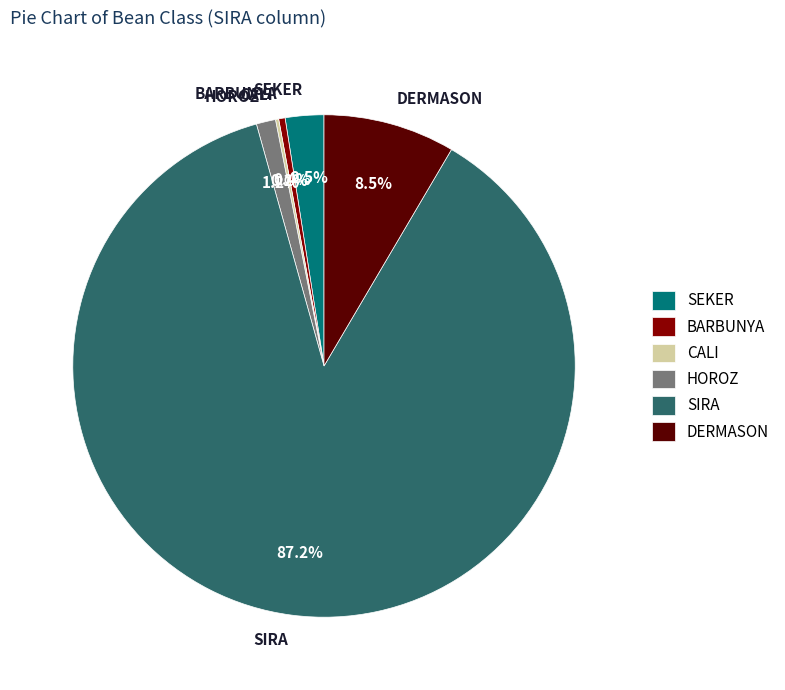

What portion of the pie excludes DERMASON?

91.5%